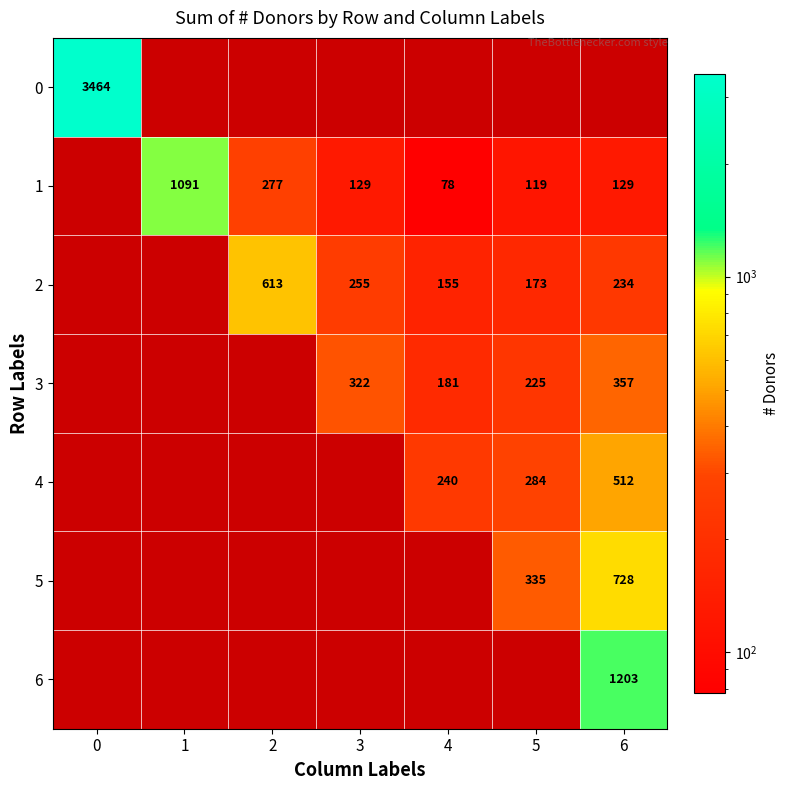

What is the smallest value displayed?

78.0